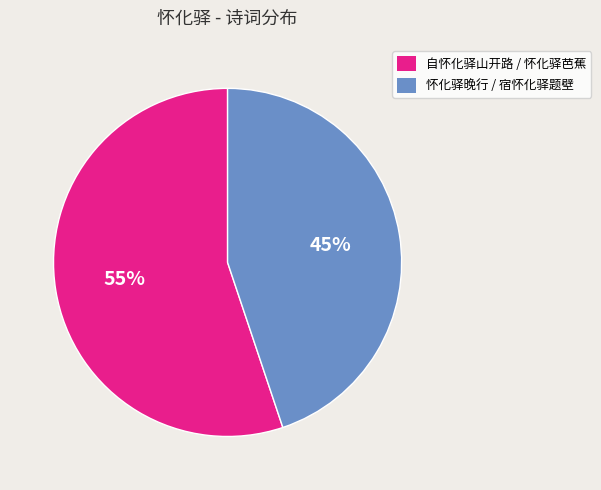

To the nearest percent, what is the difference between the largest and smallest slice percentages?

10%